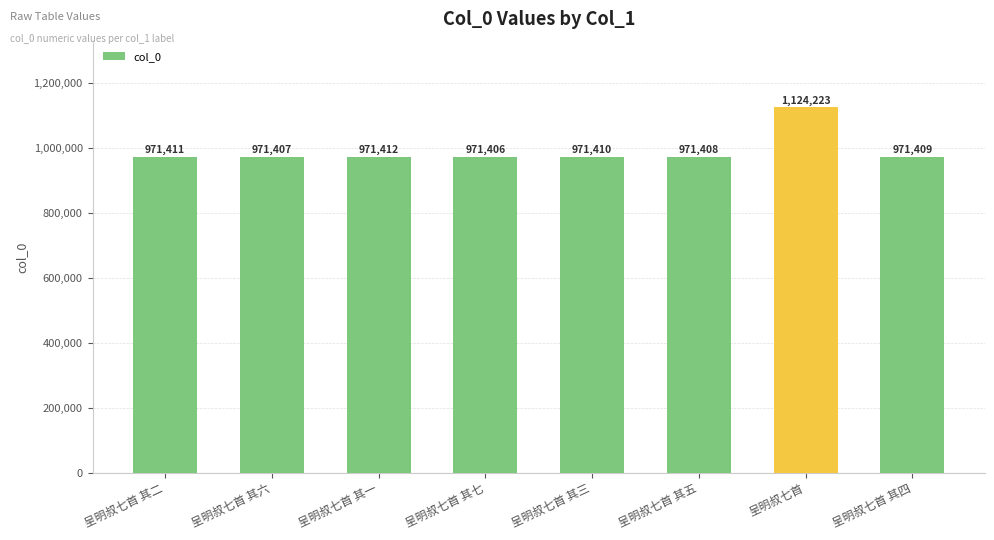

Reading left to right, extract all data points from this chart.

呈明叔七首 其二=971411	呈明叔七首 其六=971407	呈明叔七首 其一=971412	呈明叔七首 其七=971406	呈明叔七首 其三=971410	呈明叔七首 其五=971408	呈明叔七首=1124223	呈明叔七首 其四=971409